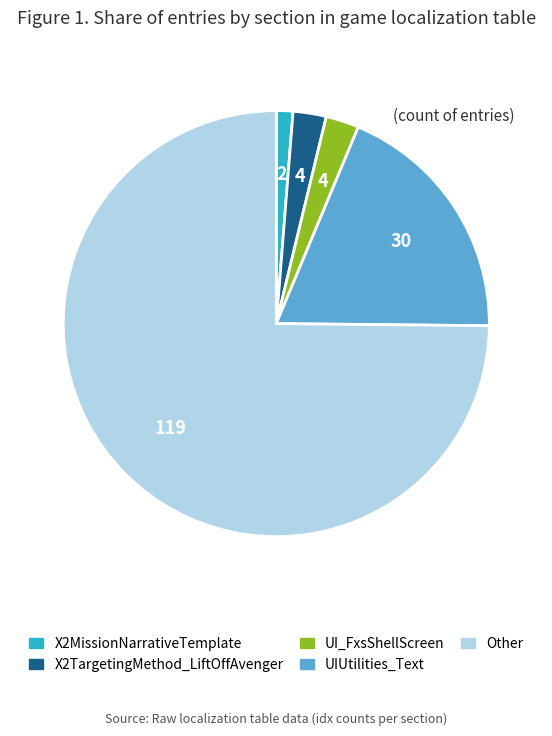

The UIUtilities_Text slice represents 5% of the pie. True or false?

False